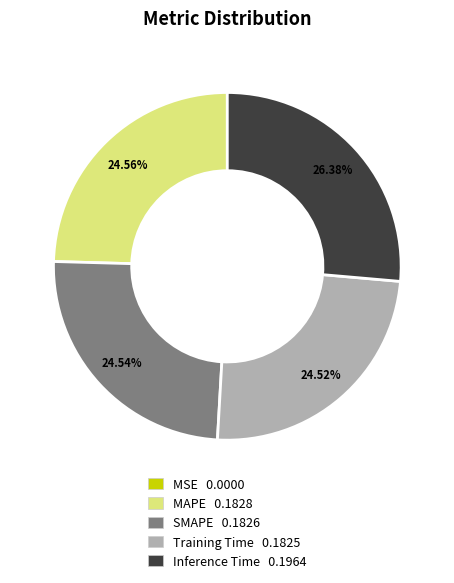

To the nearest percent, what is the combined percentage of Training Time and Inference Time?

51%